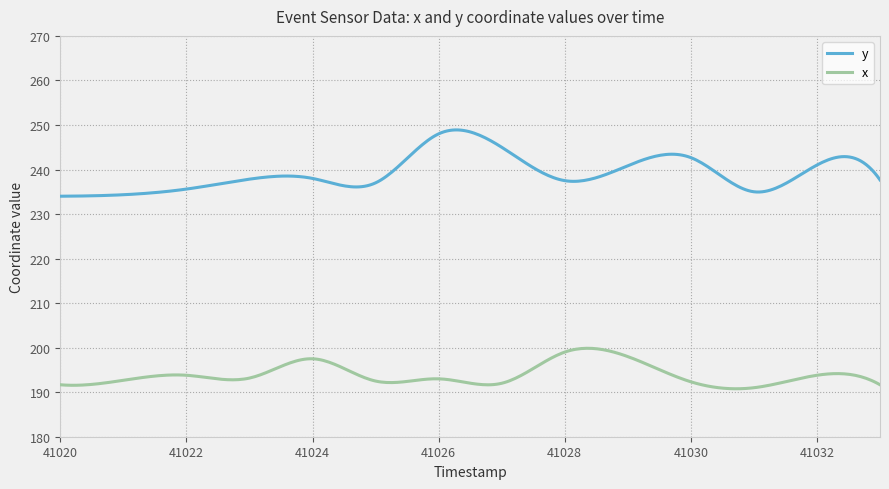

What are all the series names shown in the legend?

y, x